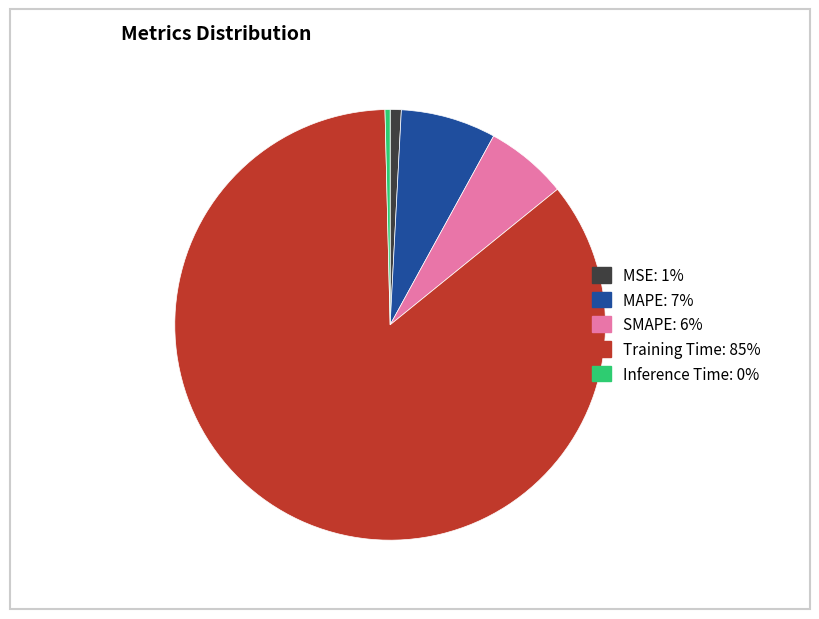

What is the largest slice in the pie chart?

Training Time